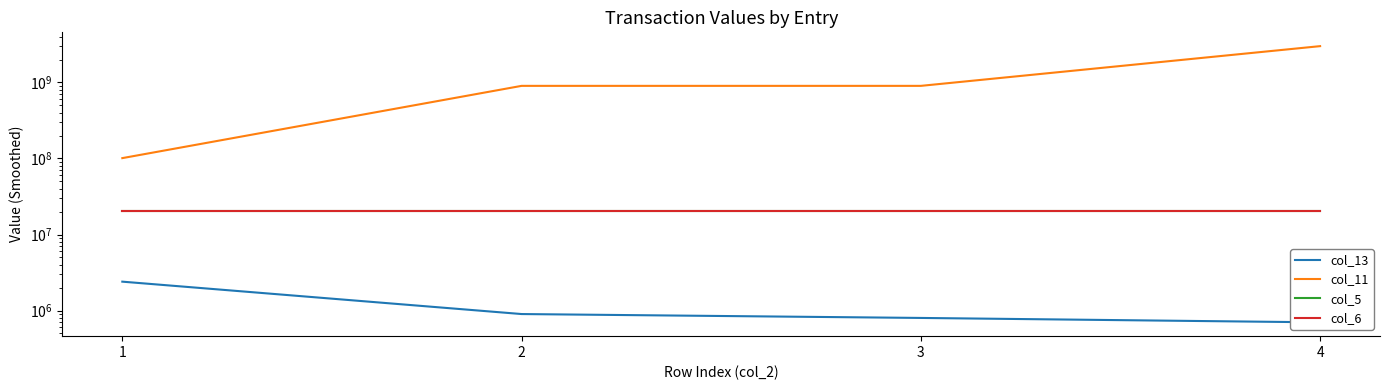

Reading right to left, extract all data points from this chart.

col_13: 700000	800000	900000	2400000
col_11: 2999000001	901010002	901010002	101050092
col_5: 20220515	20220515	20220515	20220515
col_6: 20220515	20220515	20220515	20220515